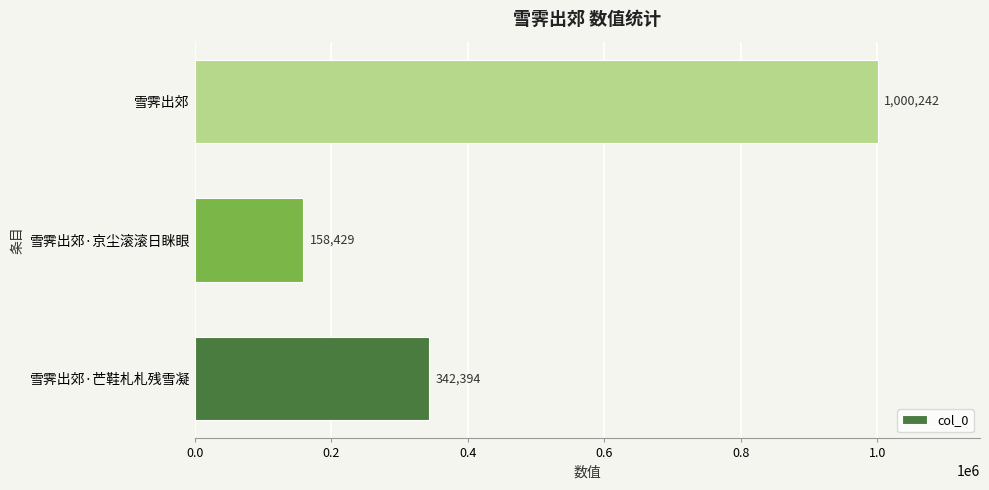

The value at 雪霁出郊·京尘滚滚日眯眼 is 72589. True or false?

False